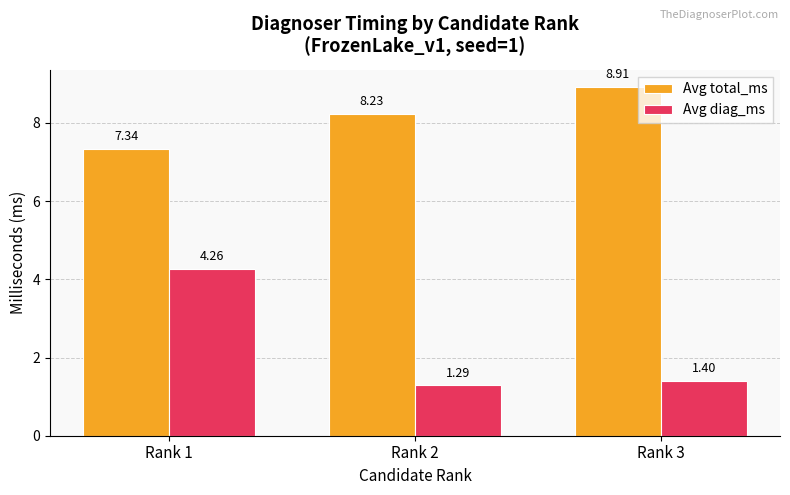

Count the Avg total_ms values in the range 7 to 8.

1